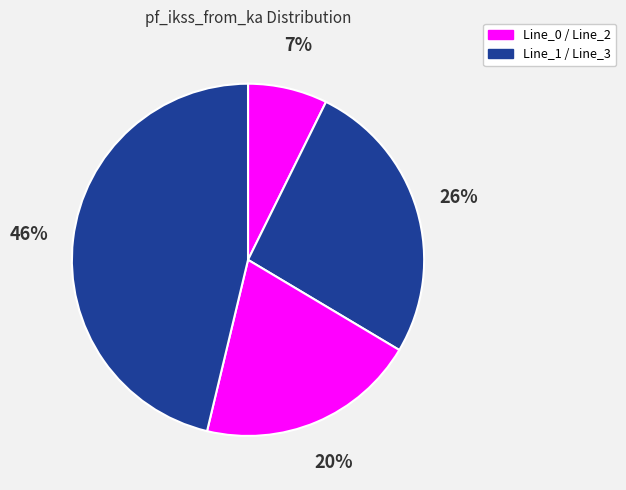

How many slices are in this pie chart?

4